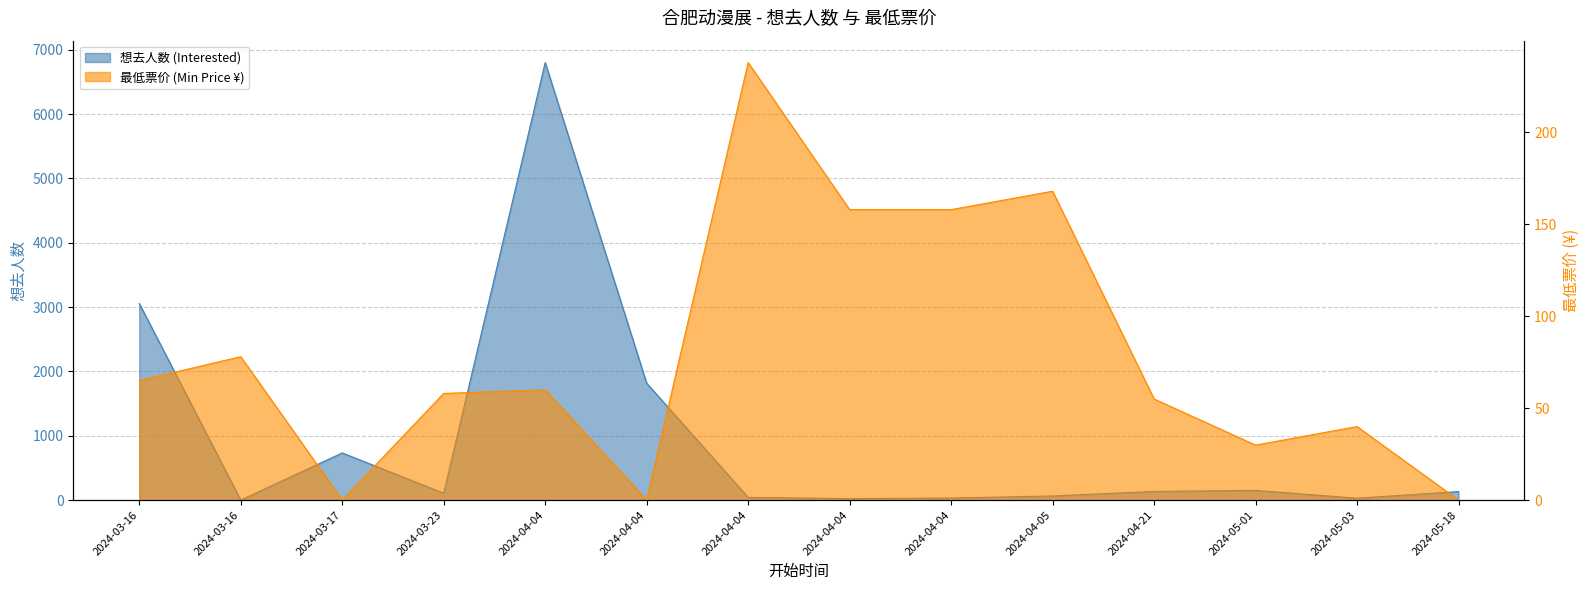

The value of 最低票价 (Min Price ¥) at 2024-03-23 is 84.4. True or false?

False